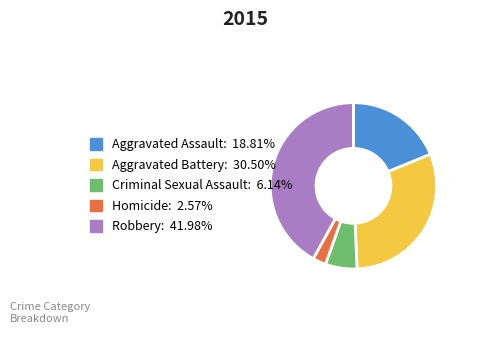

Do Robbery and Homicide together represent more than half of the pie?

No